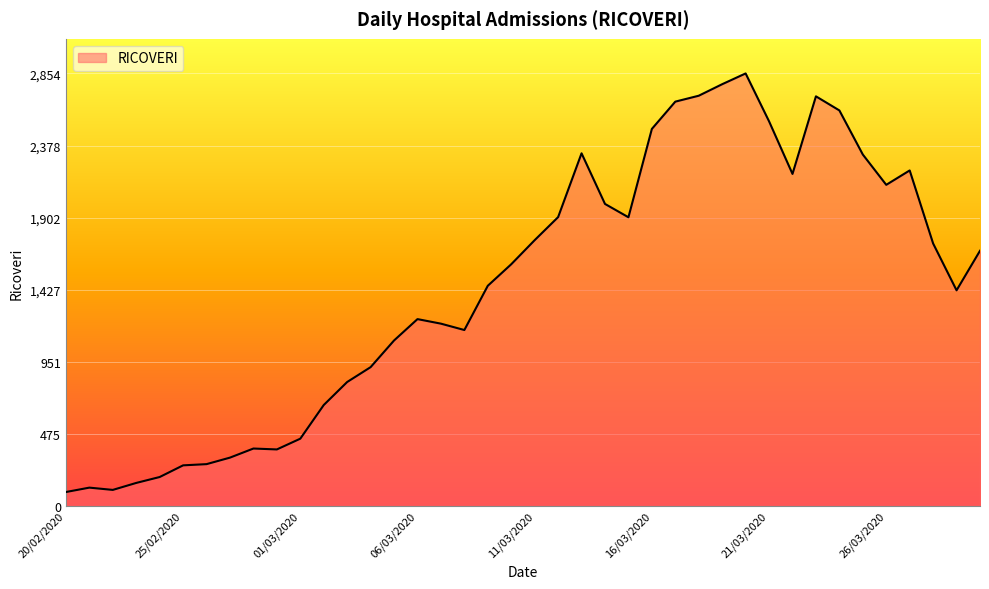

What is the difference between the maximum and minimum values?

2762